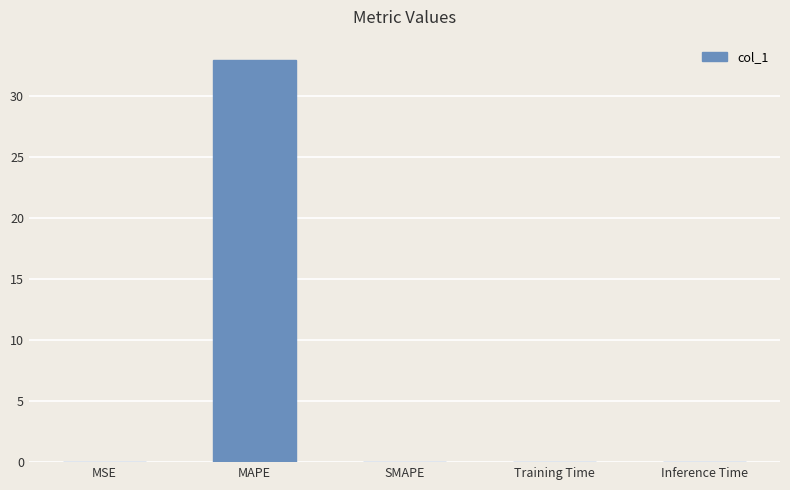

The chart shows a value of 0.0 at Inference Time. True or false?

True